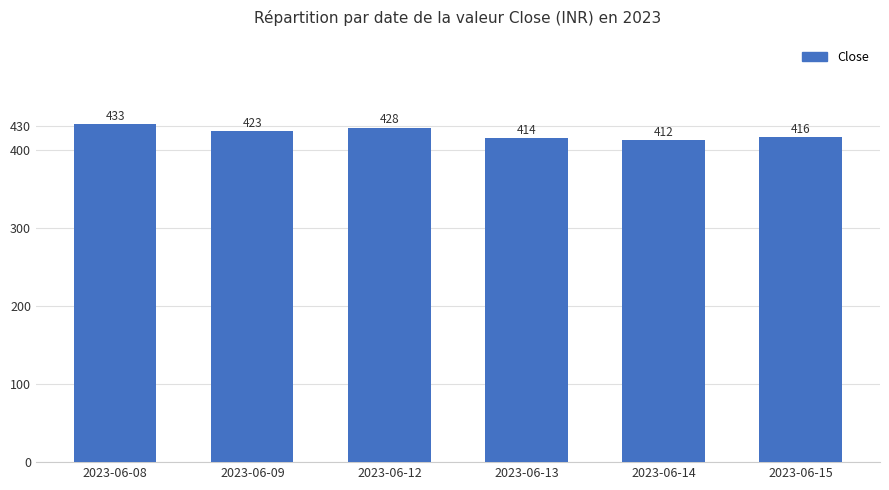

What is the difference between the values at 2023-06-13 and 2023-06-12?

13.9